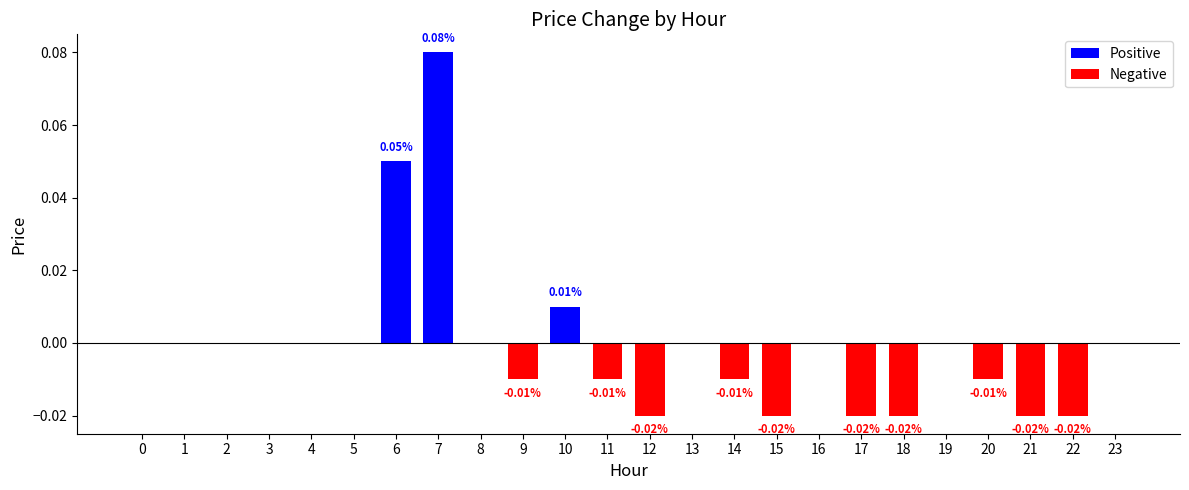

Which series changed the most between 13 and 14?

Negative